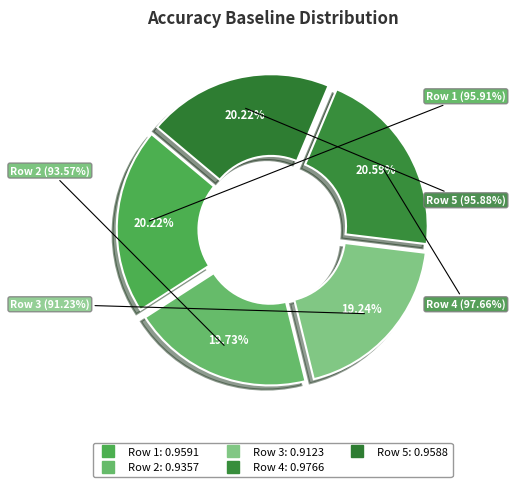

The 3 slice represents 12% of the pie. True or false?

False